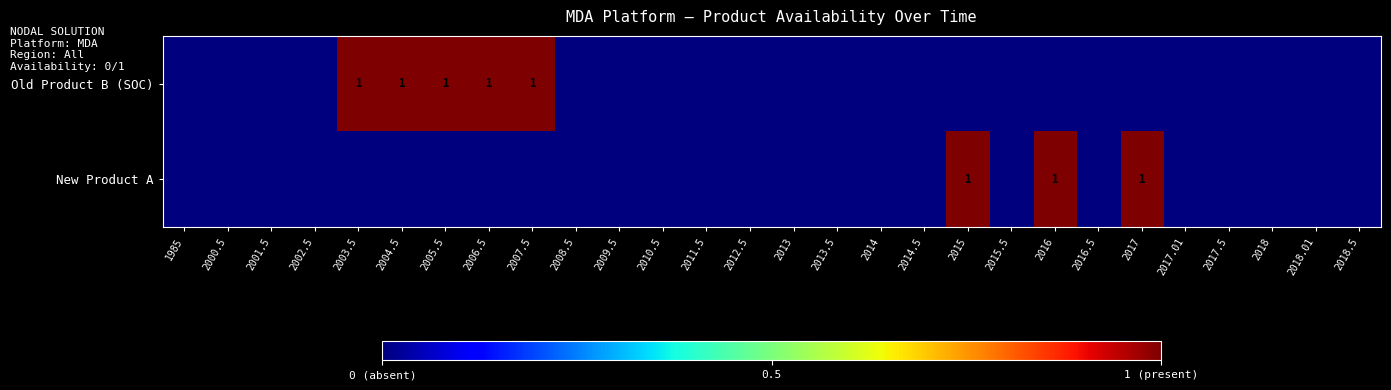

Is it true that Old Product B (SOC) equals 1 at 2004.5?

True